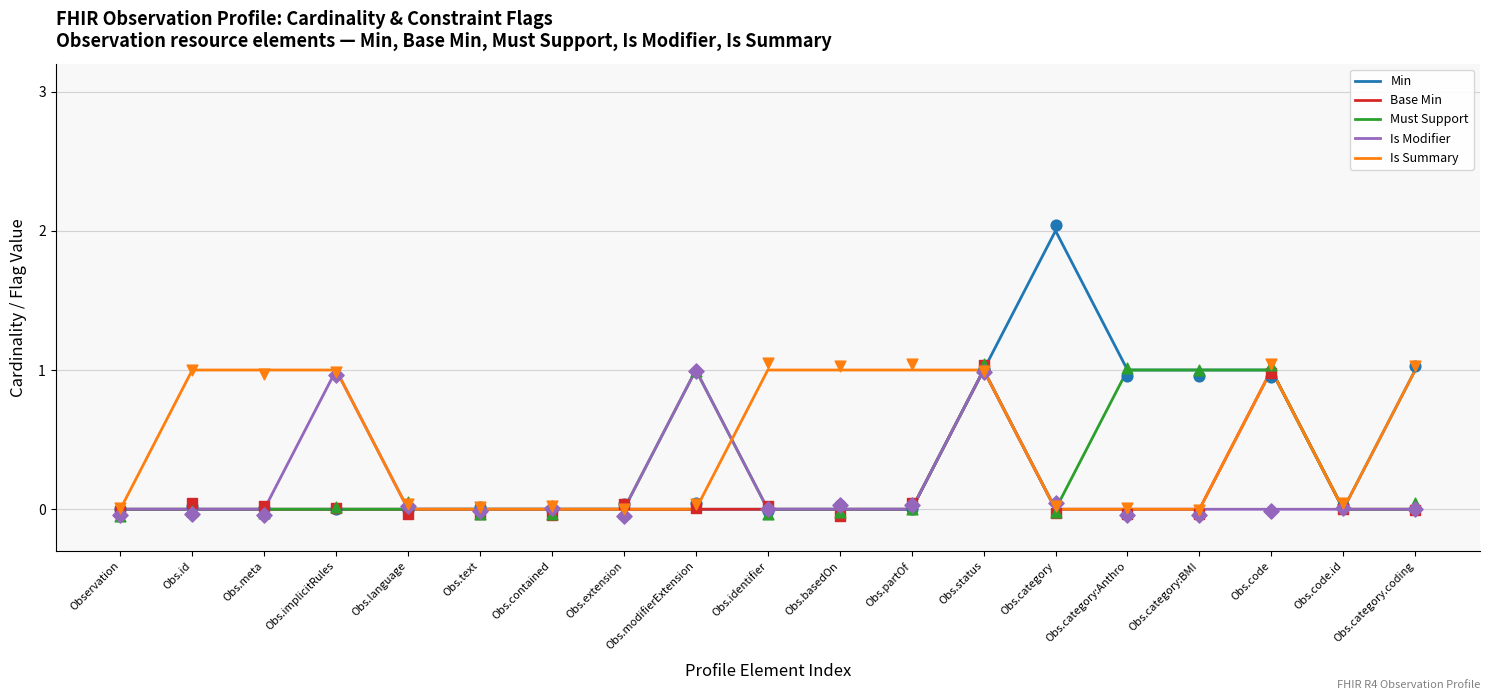

At how many categories does at least one series exceed 1?

1